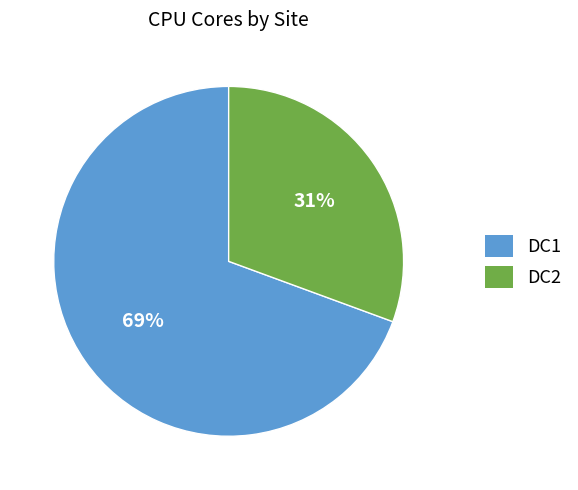

What is the ratio of the value at DC2 to the value at DC1?

0.4